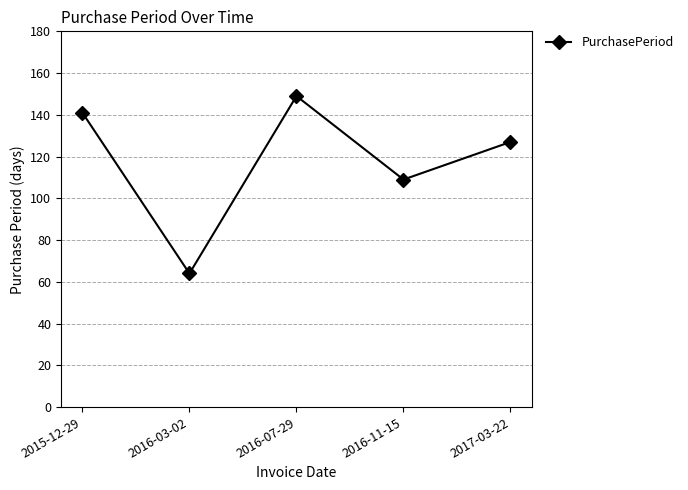

What is the difference between the values at 2016-03-02 and 2016-11-15?

45